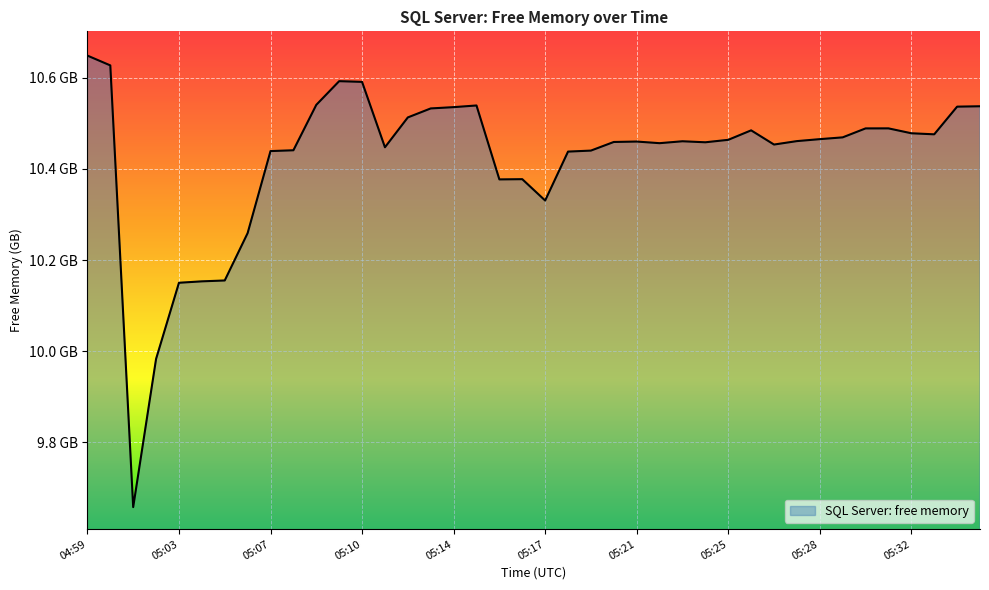

Does the chart have visible grid lines?

Yes